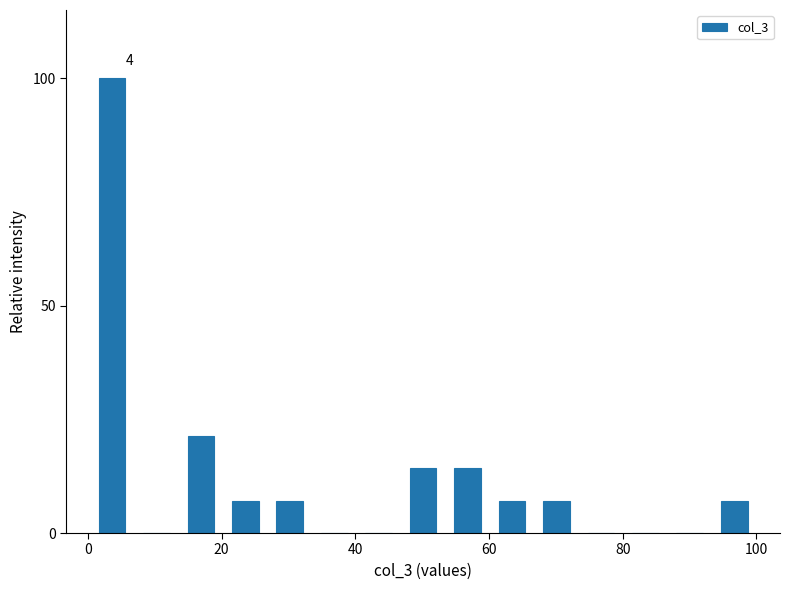

Read against the x-axis, roughly where is the centre of the tallest bar?

4